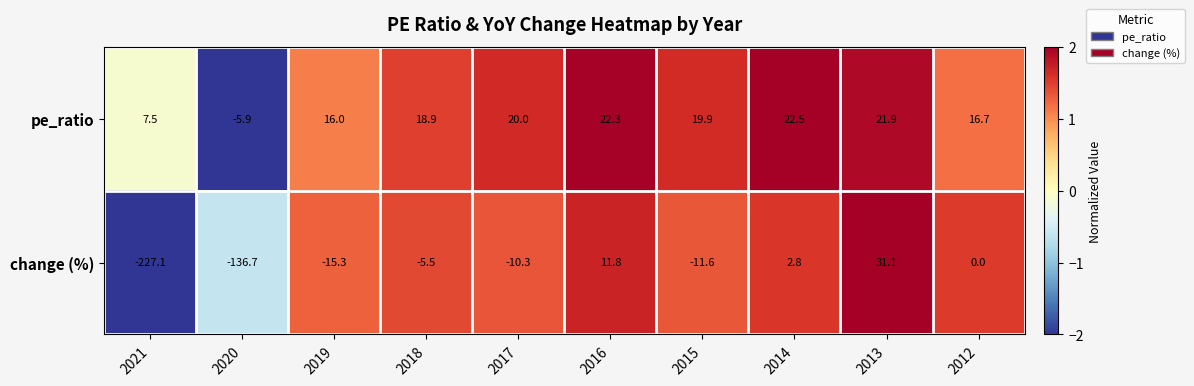

Count the number of categories in the chart.

10